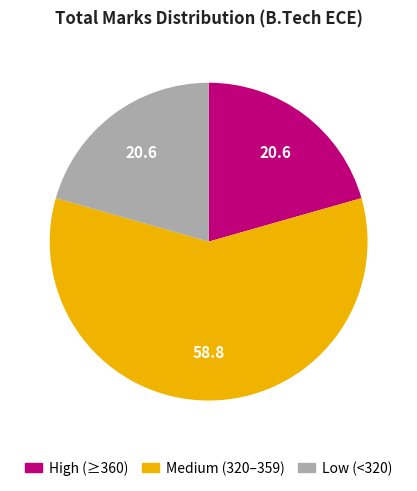

Does any single category account for the majority?

Yes